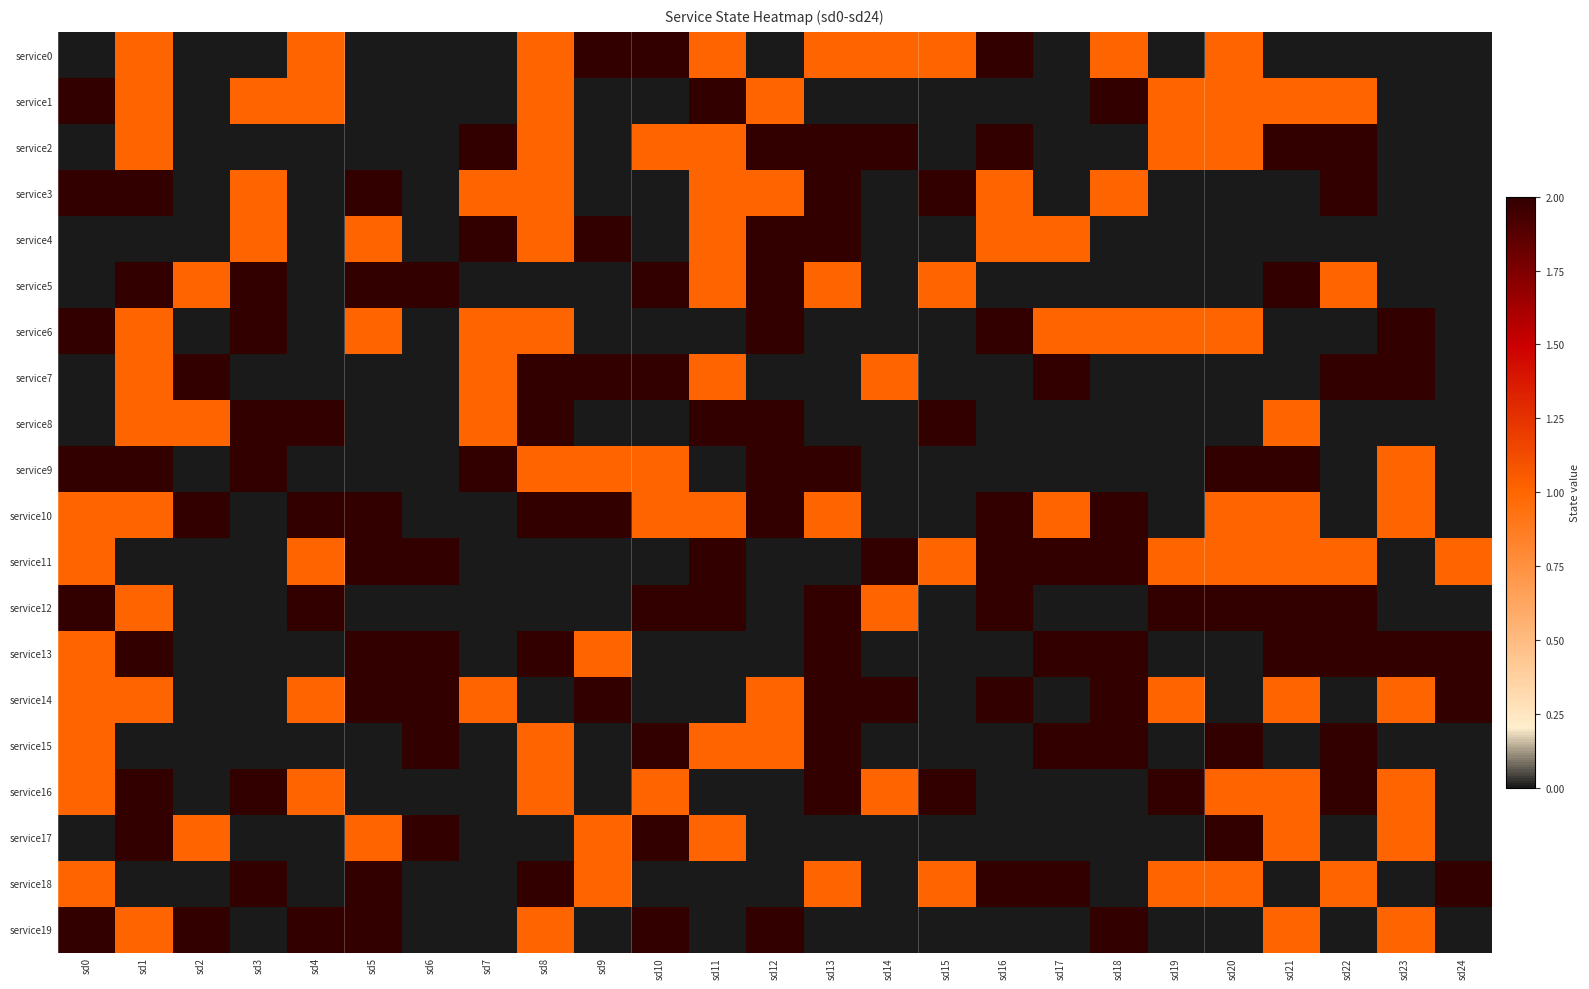

Which has a higher value, sd5 or sd18?

sd18